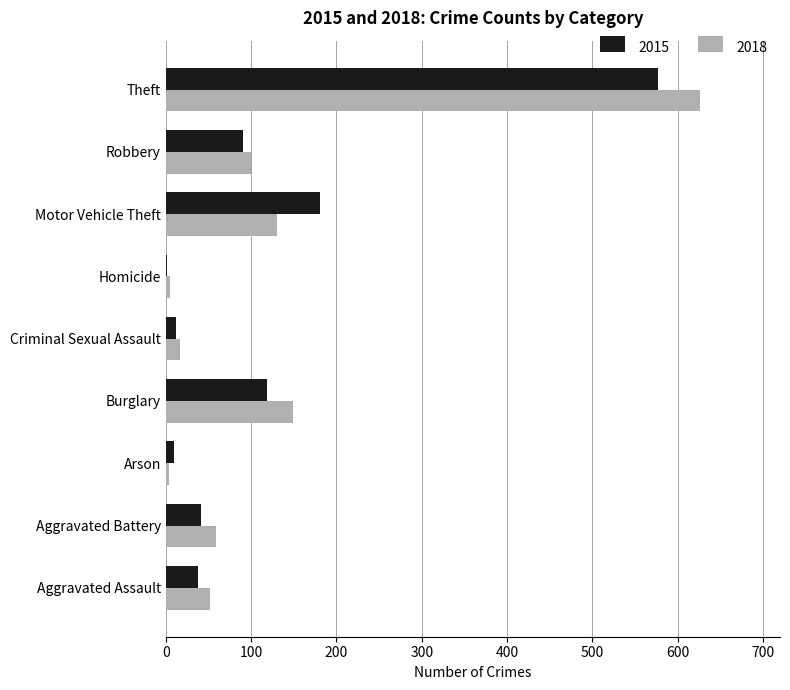

What is the sum of the 2018 values at Motor Vehicle Theft and Theft?

756